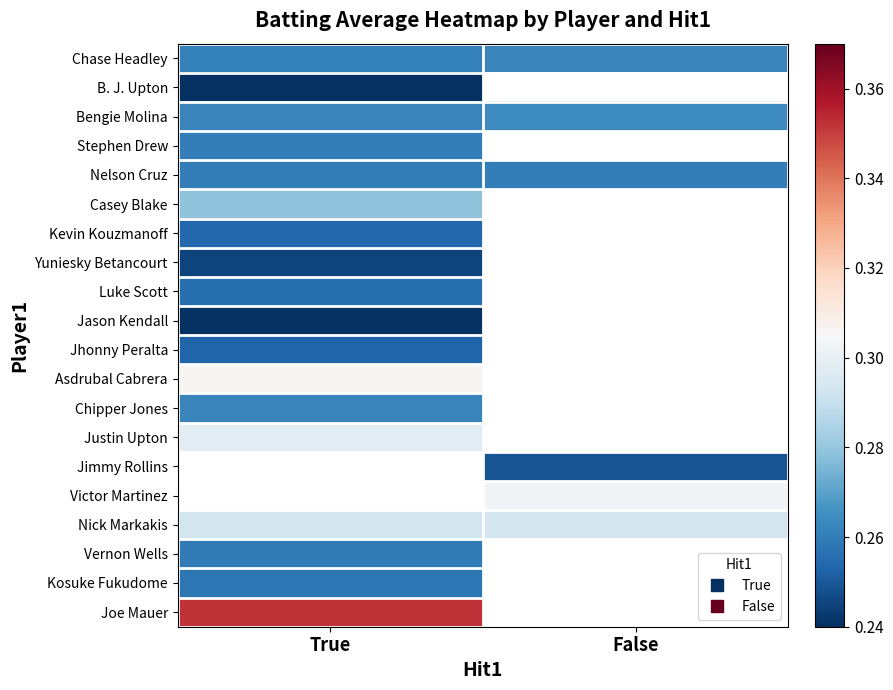

What is the maximum value shown in the chart?

0.4